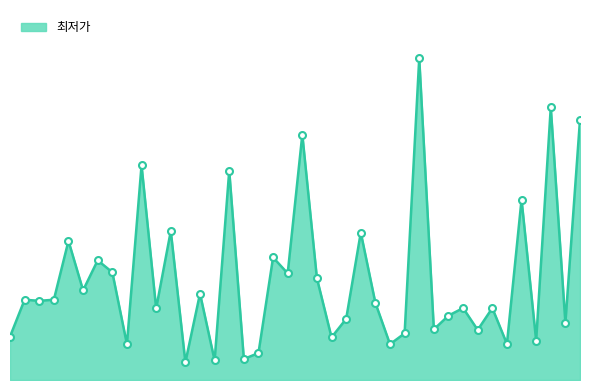

Does the chart display data point markers on the line(s)?

No